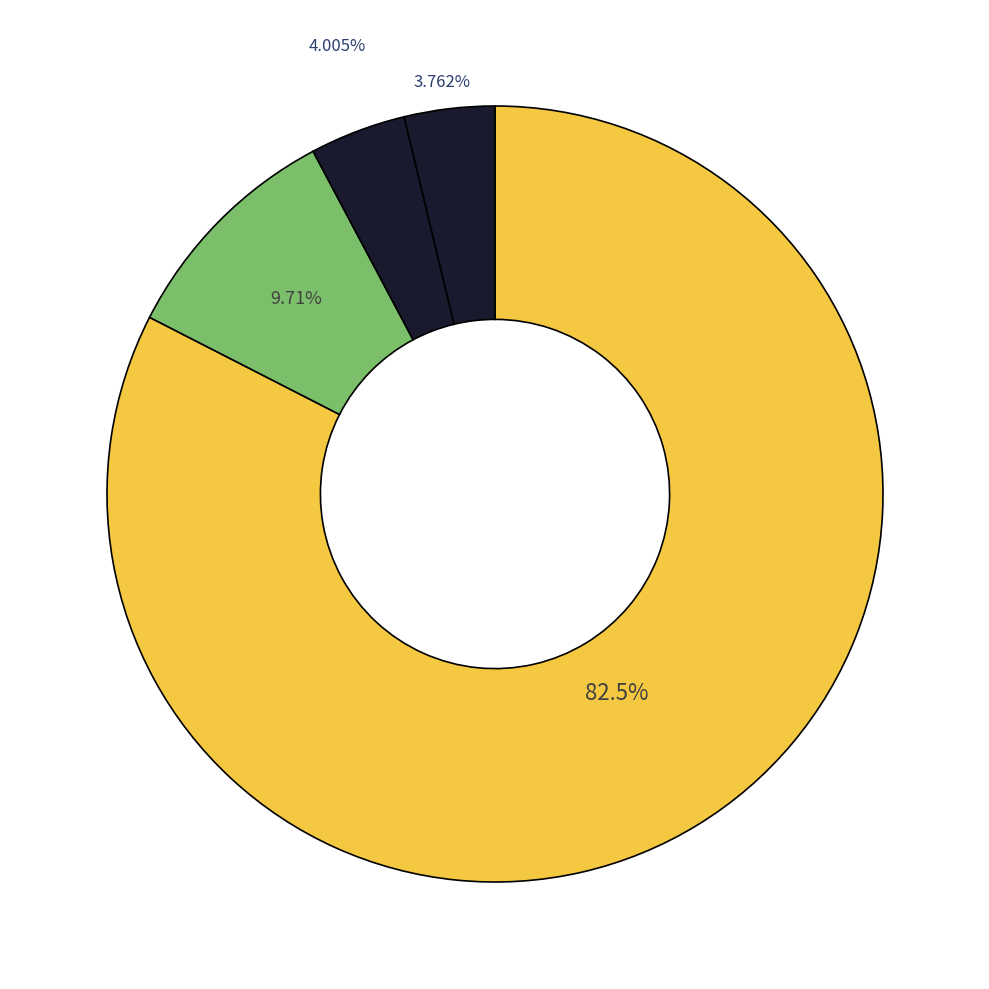

Which slice is the smallest?

W15